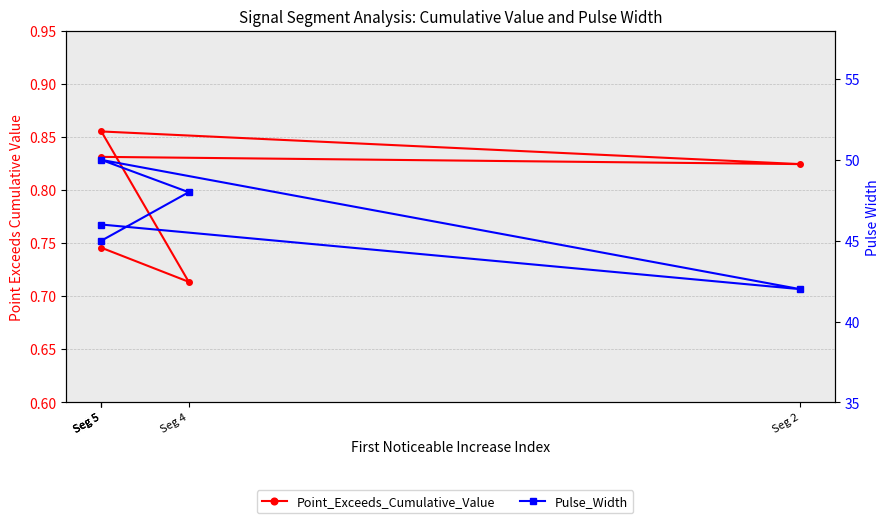

True or false: Pulse_Width and Point_Exceeds_Cumulative_Value cross at least once.

False